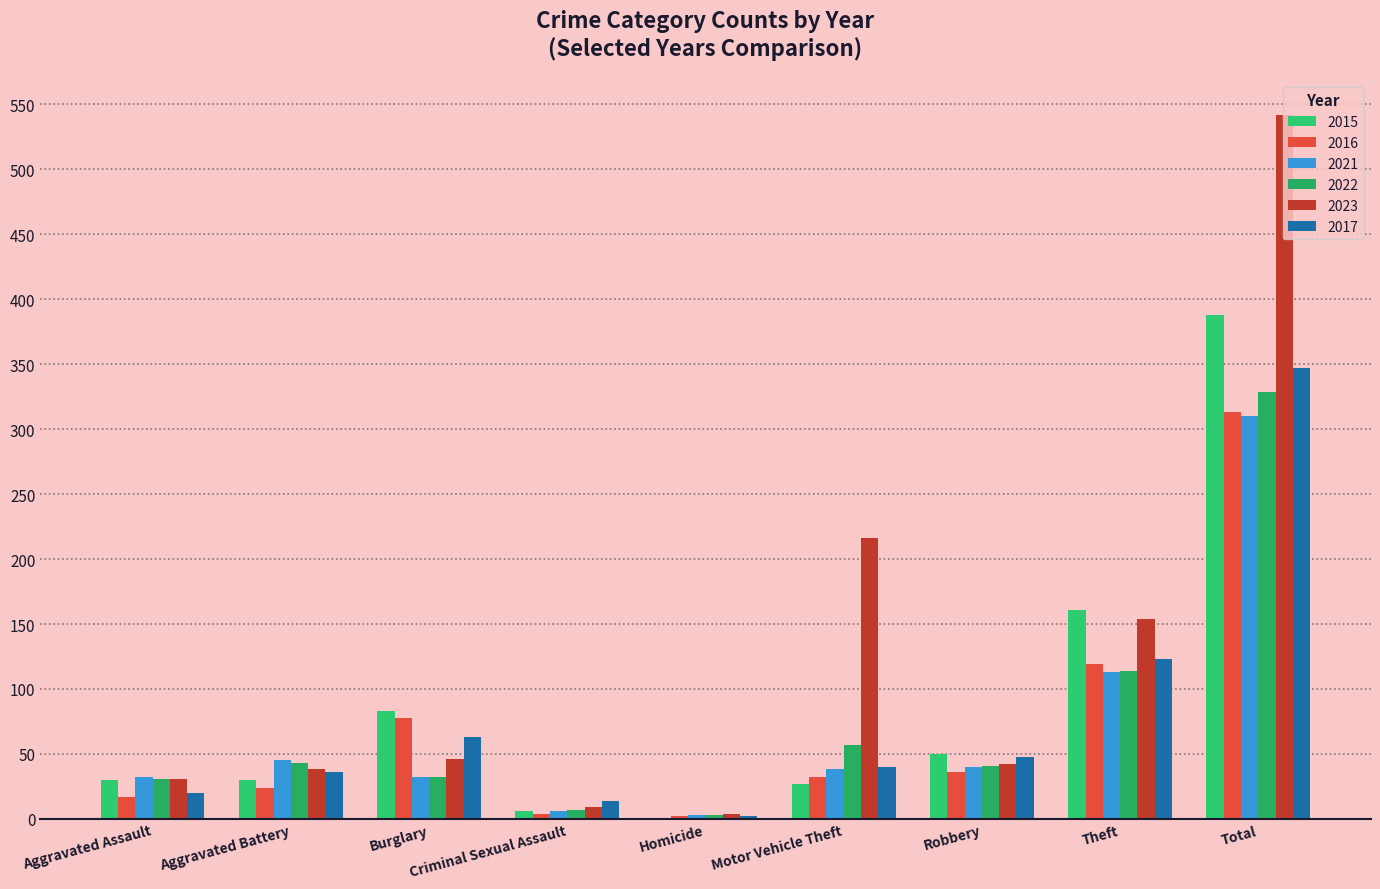

What is the label of the 9th bar from the left?

Total